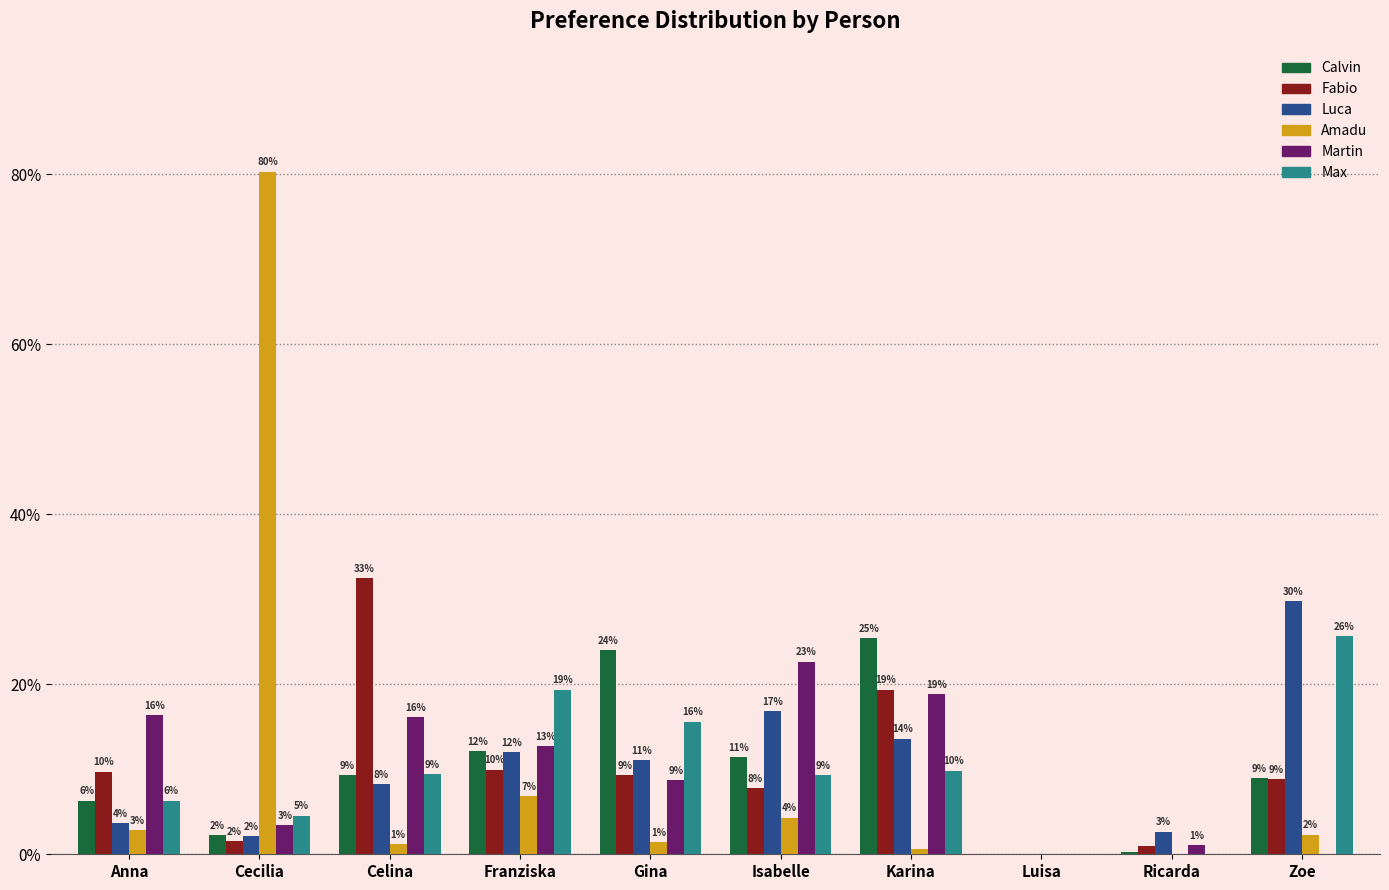

Which has a higher value, Karina or Franziska?

Karina